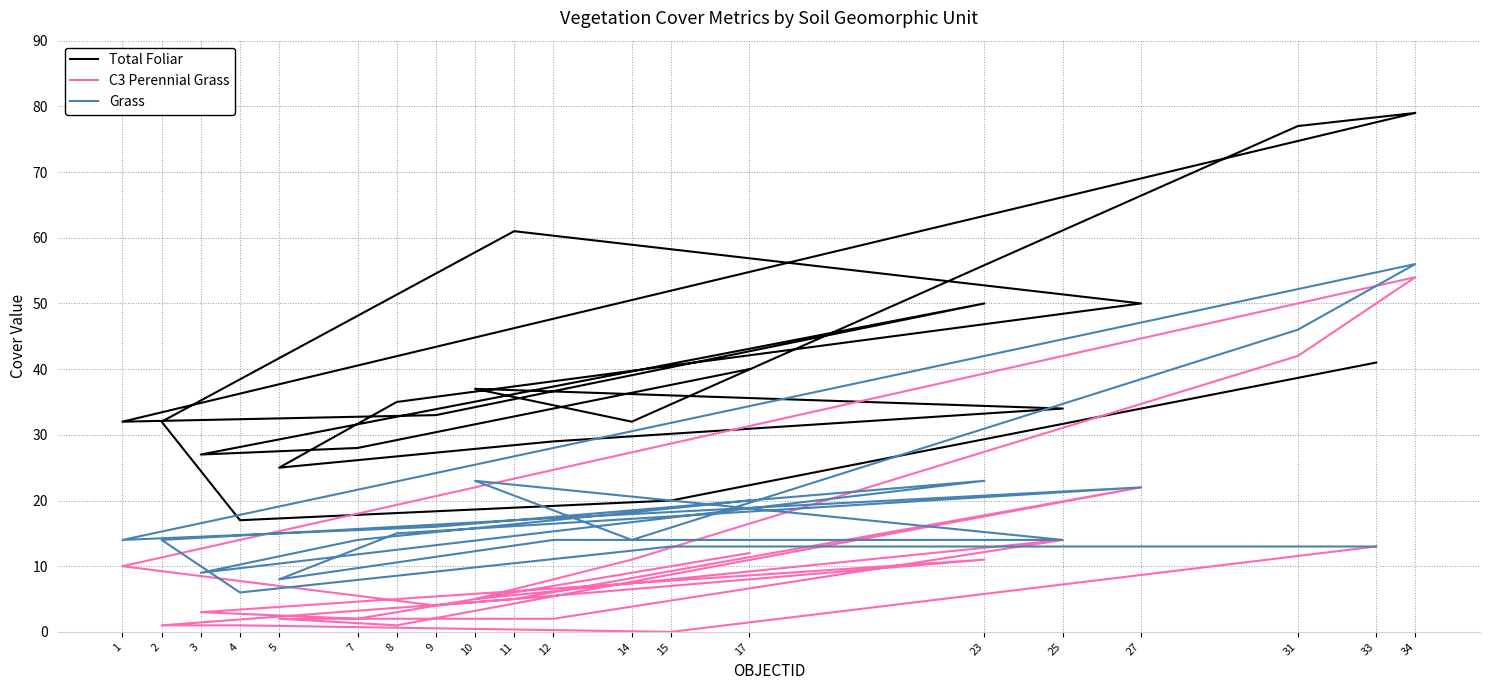

Rank the series at 33 from lowest to highest value.

C3 Perennial Grass, Grass, Total Foliar